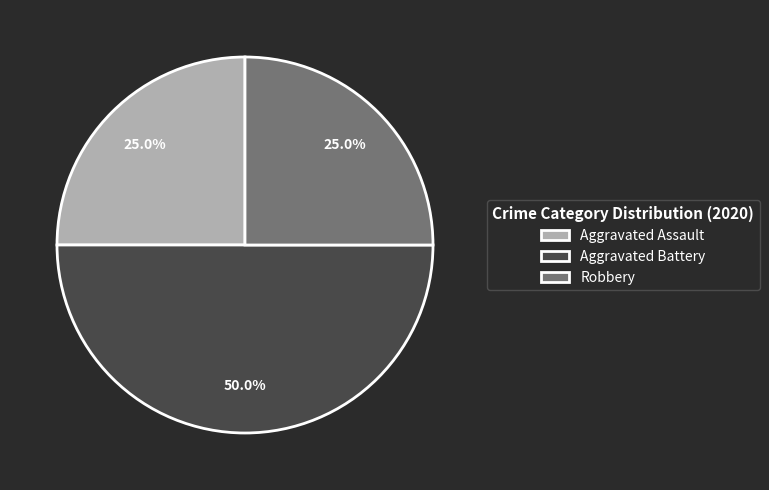

Do Robbery and Aggravated Battery together represent more than half of the pie?

Yes